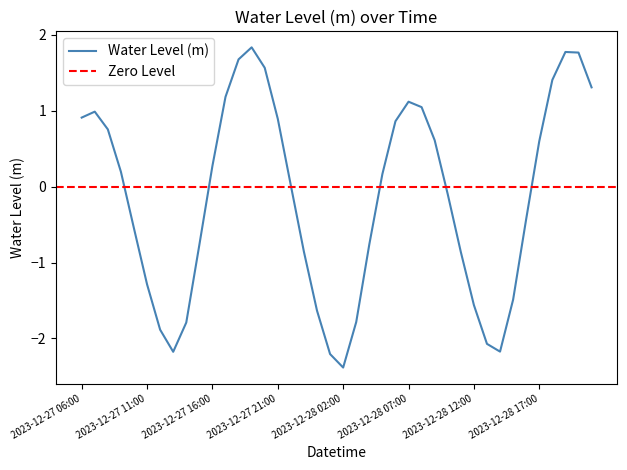

What is the label of the 35th point from the left?

2023-12-28 16:00